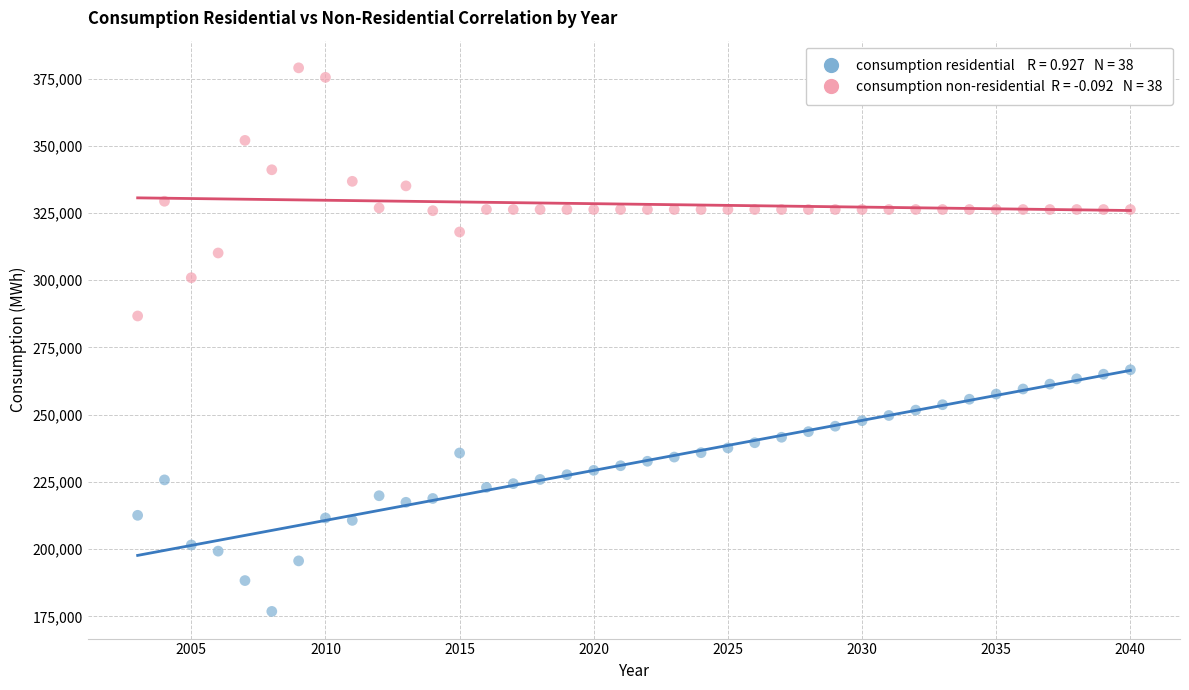

Across all series, what Y value is closest to 277914?

286711